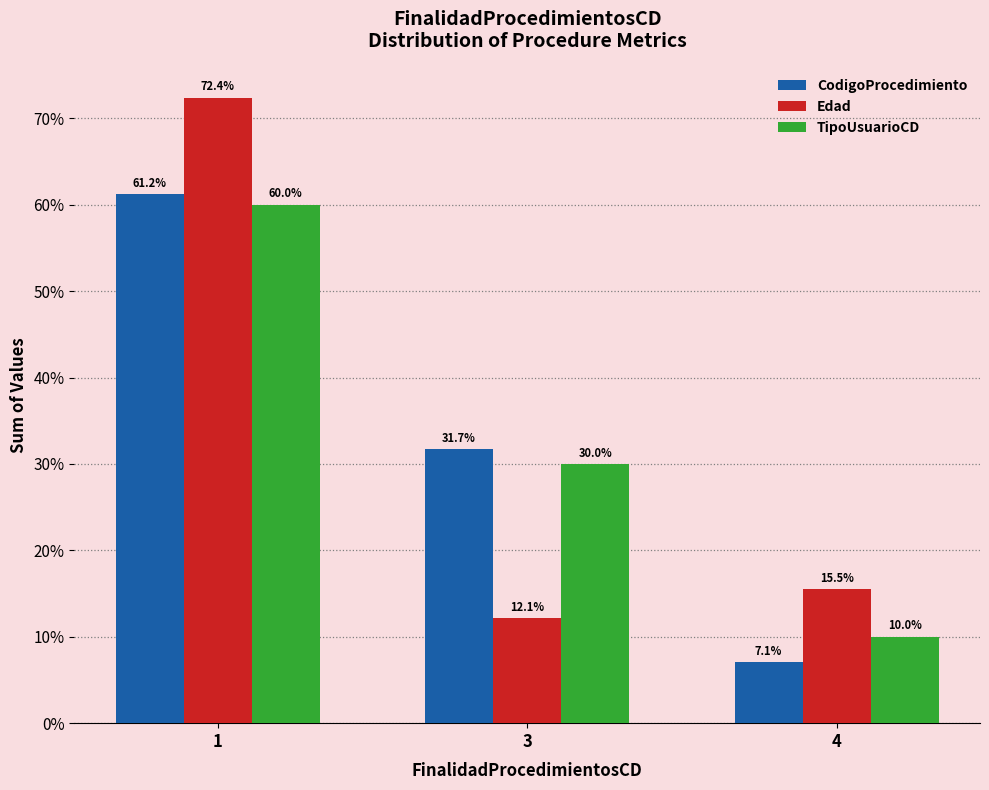

Is the value of TipoUsuarioCD at 3 greater than the value of Edad at 3?

Yes